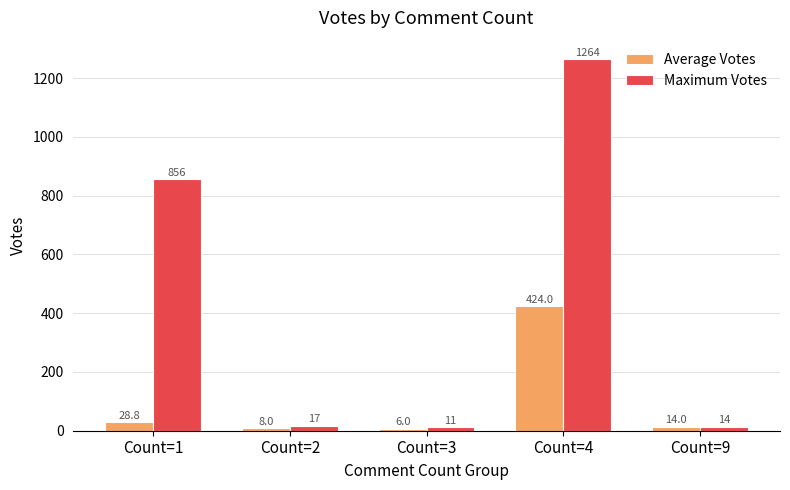

Which category has the highest value in the Average Votes series?

Count=4